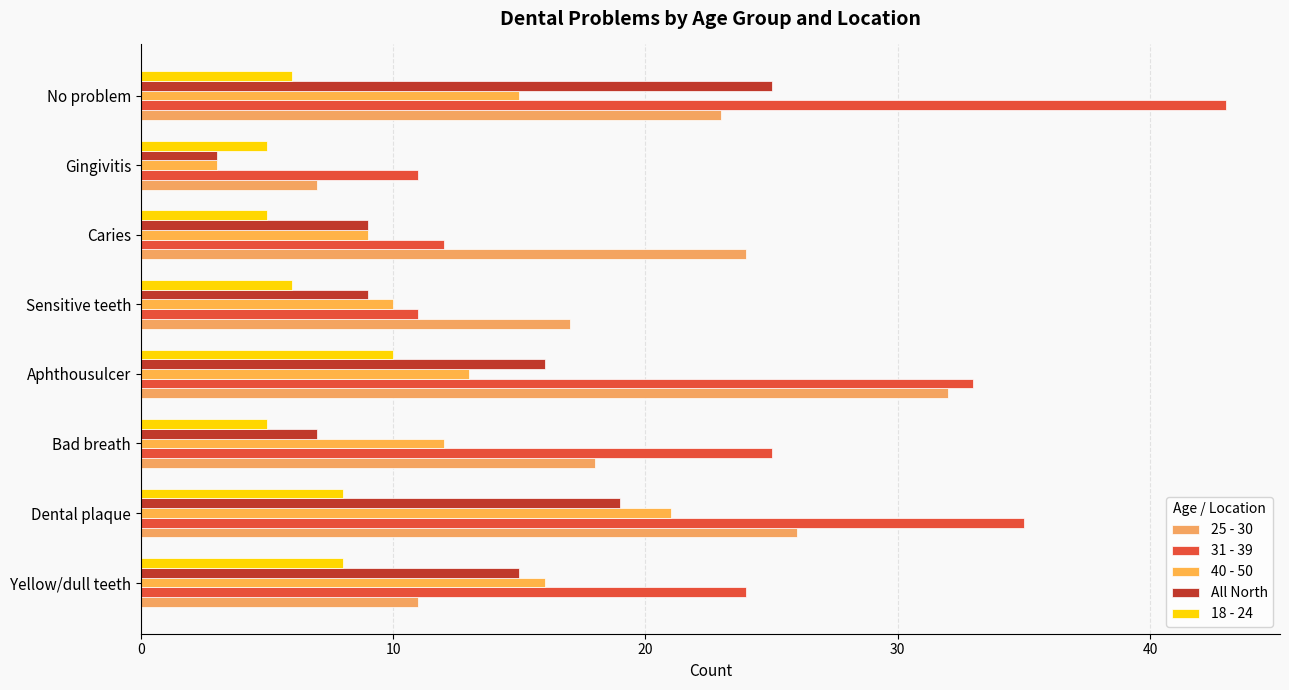

How many distinct data groups are displayed?

5